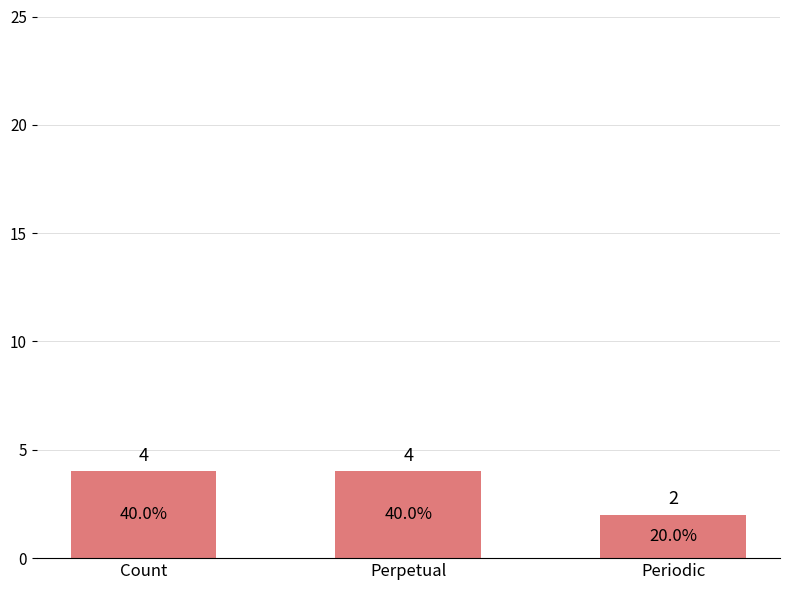

Reading right to left, list all the values displayed in this chart.

2	4	4